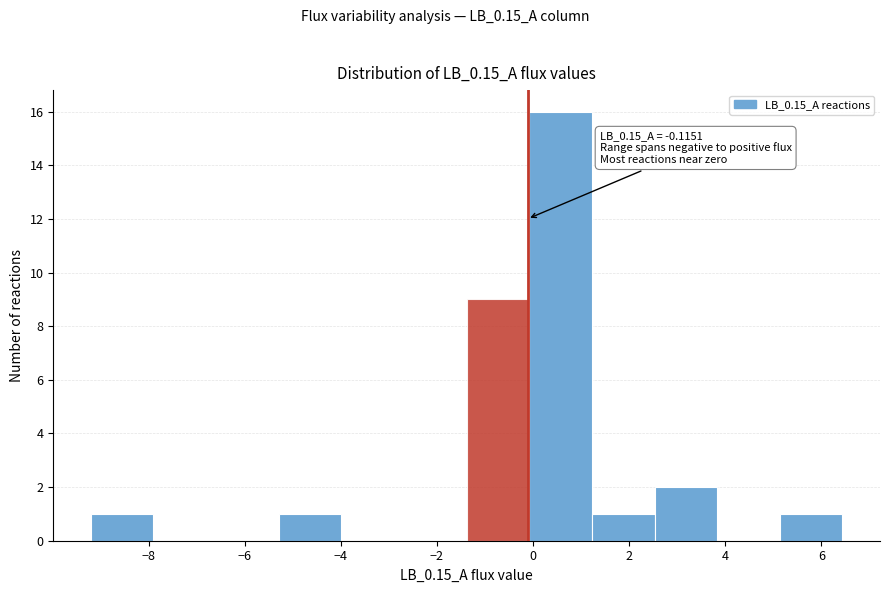

Over which range of the x-axis is the bar tallest?

0.0 to 1.2